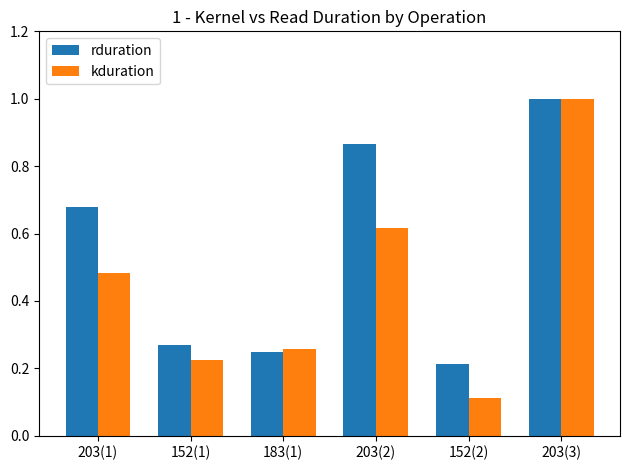

Where is kduration nearest to the value 0?

152(2)